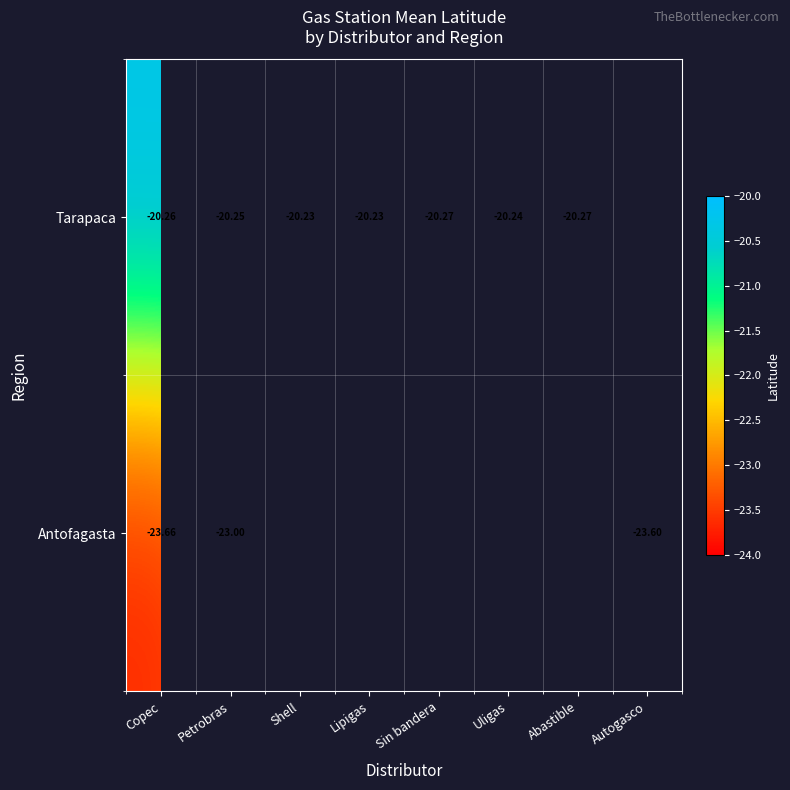

What is the difference between the highest and lowest values at Copec?

3.4